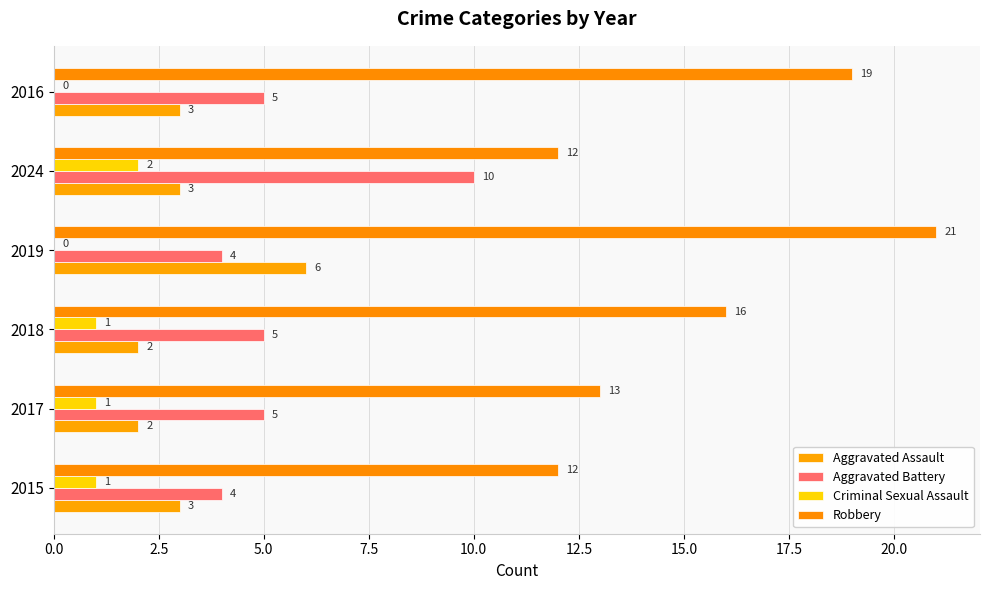

How many distinct data groups are displayed?

4